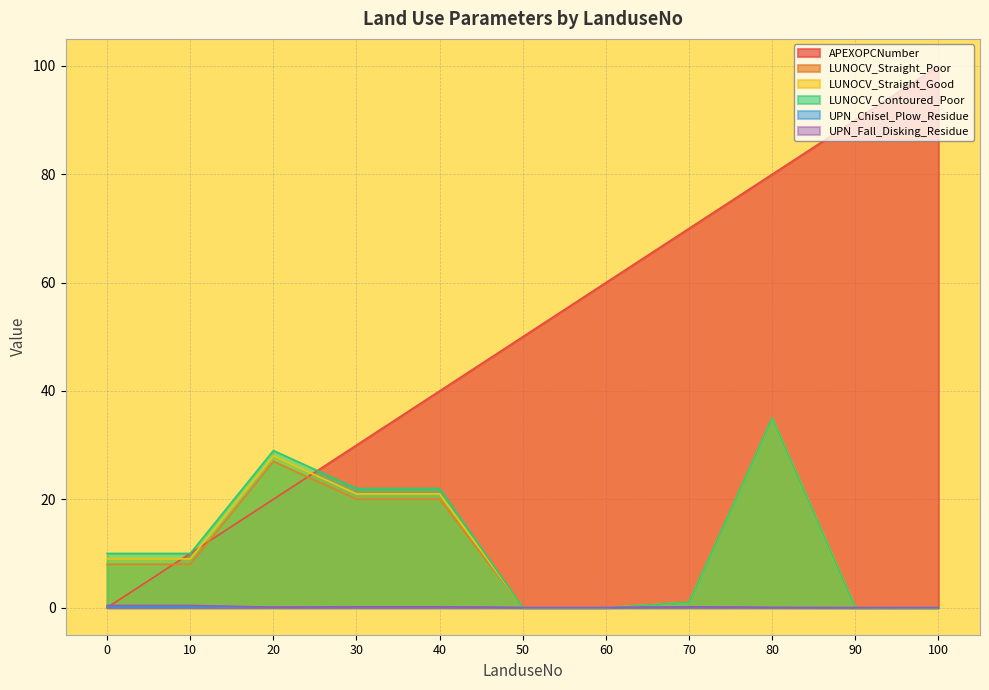

Reading left to right, list all the values displayed in this chart.

APEXOPCNumber: 0.0	10.0	20.0	30.0	40.0	50.0	60.0	70.0	80.0	90.0	100.0
LUNOCV_Straight_Poor: 8.0	8.0	27.0	20.0	20.0	0.0	0.0	1.0	35.0	0.0	0.0
LUNOCV_Straight_Good: 9.0	9.0	28.0	21.0	21.0	0.0	0.0	1.0	35.0	0.0	0.0
LUNOCV_Contoured_Poor: 10.0	10.0	29.0	22.0	22.0	0.0	0.0	1.0	35.0	0.0	0.0
UPN_Chisel_Plow_Residue: 0.1	0.1	0.1	0.1	0.1	0.0	0.0	0.1	0.0	0.0	0.0
UPN_Fall_Disking_Residue: 0.4	0.4	0.1	0.1	0.1	0.0	0.0	0.1	0.0	0.0	0.0